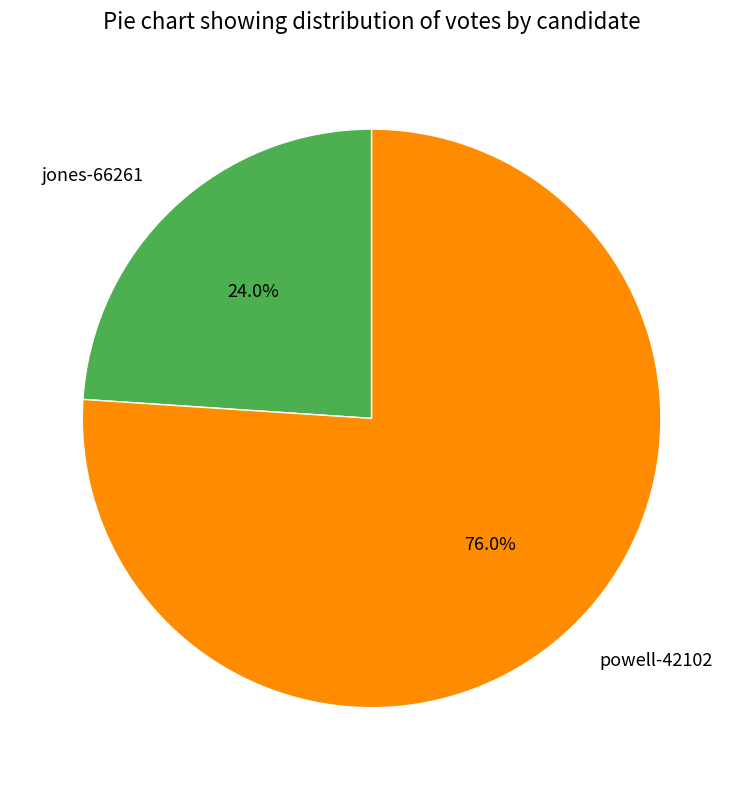

What percentage is the powell-42102 slice, to the nearest percent?

76%